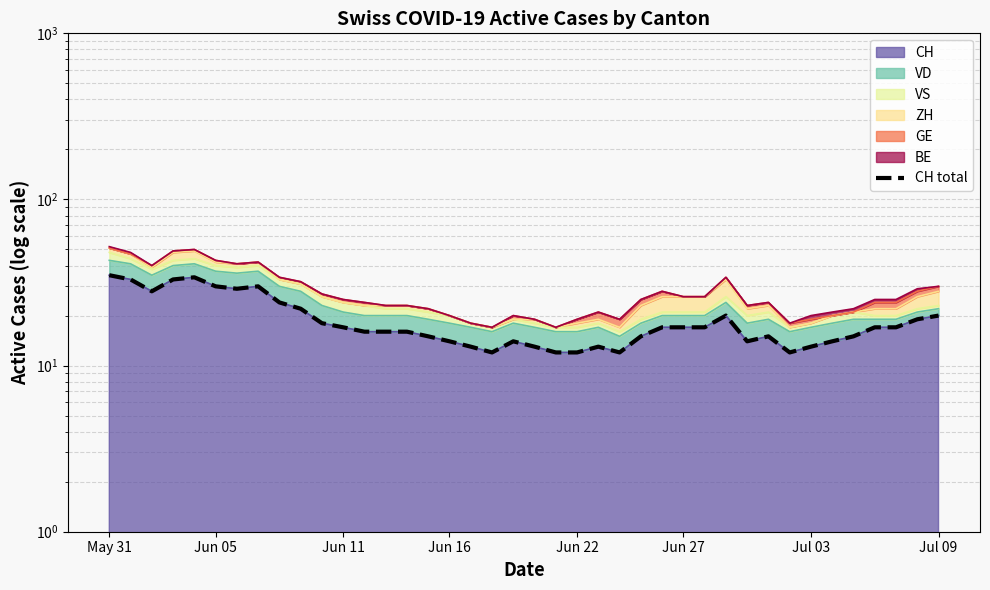

Reading left to right, extract all data points from this chart.

35	33	28	33	34	30	29	30	24	22	18	17	16	16	16	15	14	13	12	14	13	12	12	13	12	15	17	17	17	20	14	15	12	13	14	15	17	17	19	20